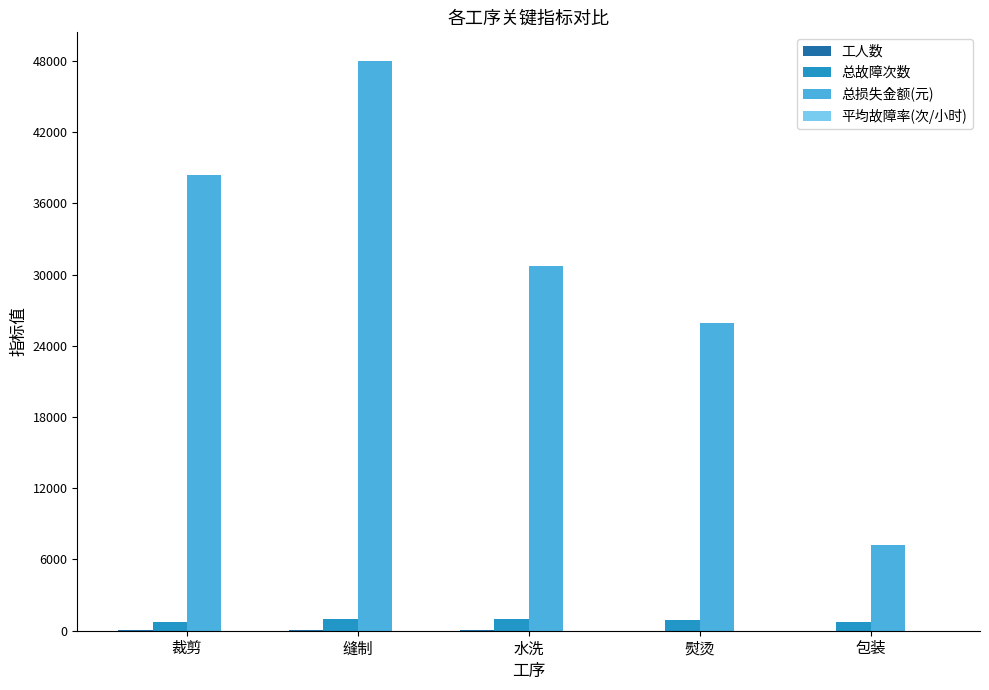

Between 缝制 and 包装, which series saw the biggest shift?

总损失金额(元)